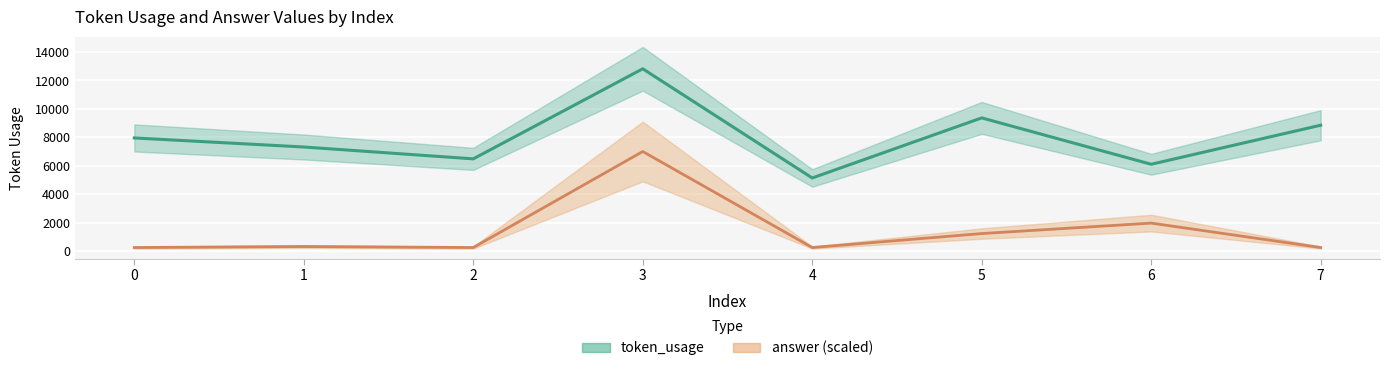

True or false: token_usage and answer (×8) intersect in this chart.

False